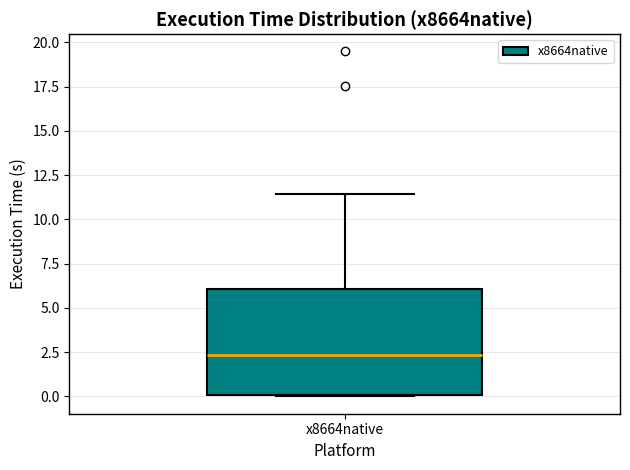

Transcribe this box plot: give where the median line is, the range the box spans, and where the two whiskers end, as read against the y-axis. The values are not printed on the chart, so give them approximately, as read against the axis.

median 2.5, box 0.0 to 6.0, whiskers 0.0 to 11.5